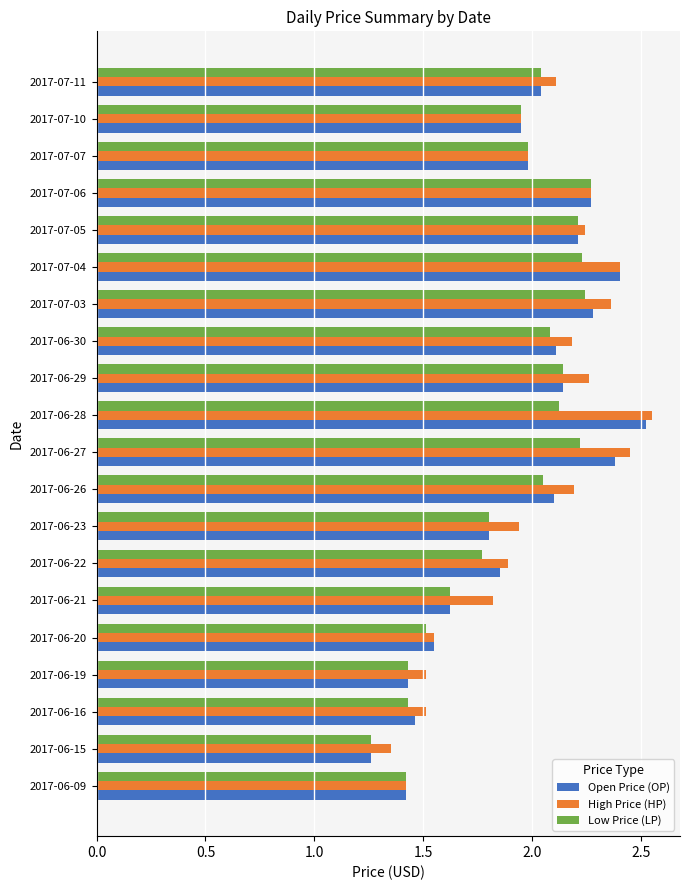

What is the sum of all Low Price (LP) values?

37.8